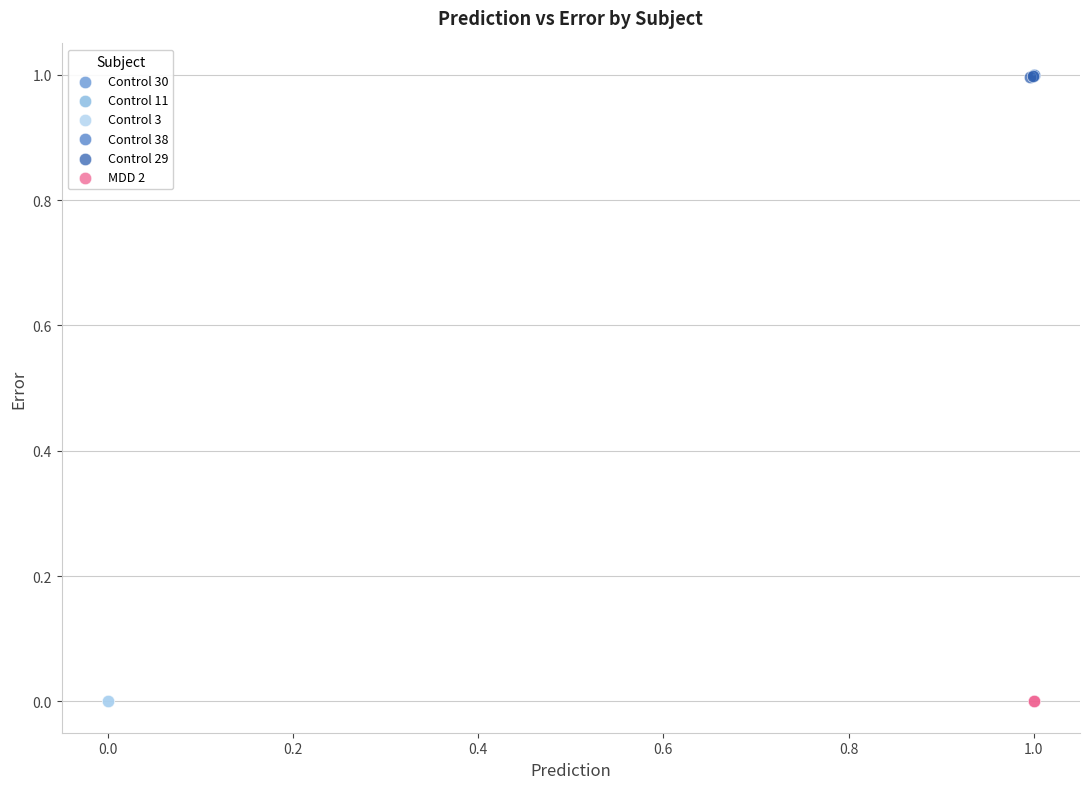

What are all the series names shown in the legend?

Control 30, Control 11, Control 3, Control 38, Control 29, MDD 2